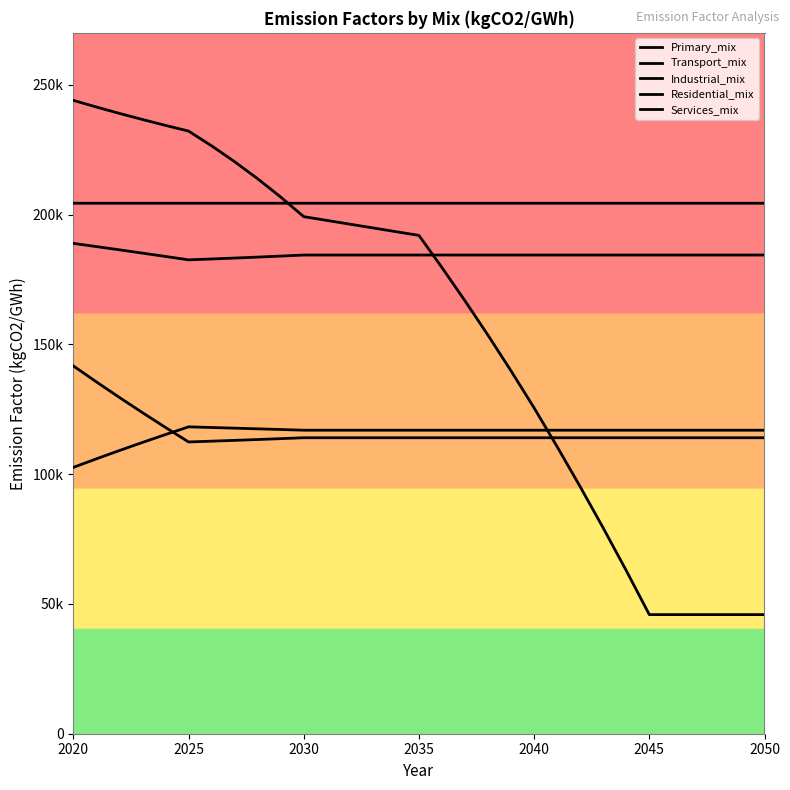

Does the chart have visible grid lines?

No